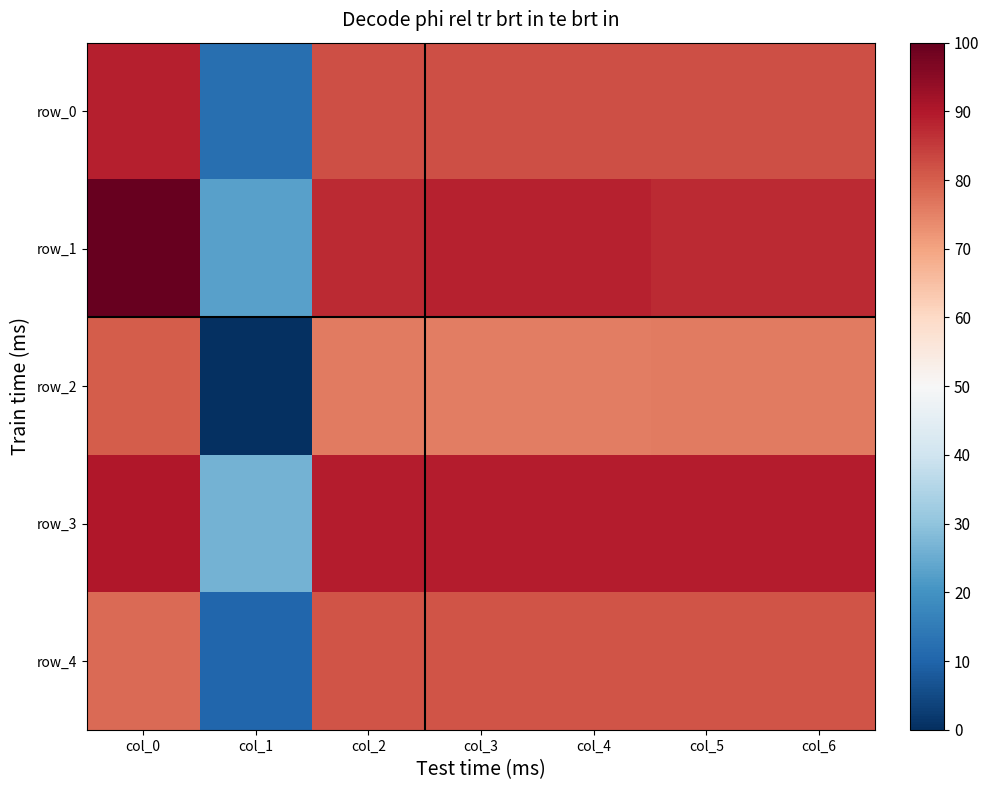

The value of row_4 at col_0 is 0.5. True or false?

True